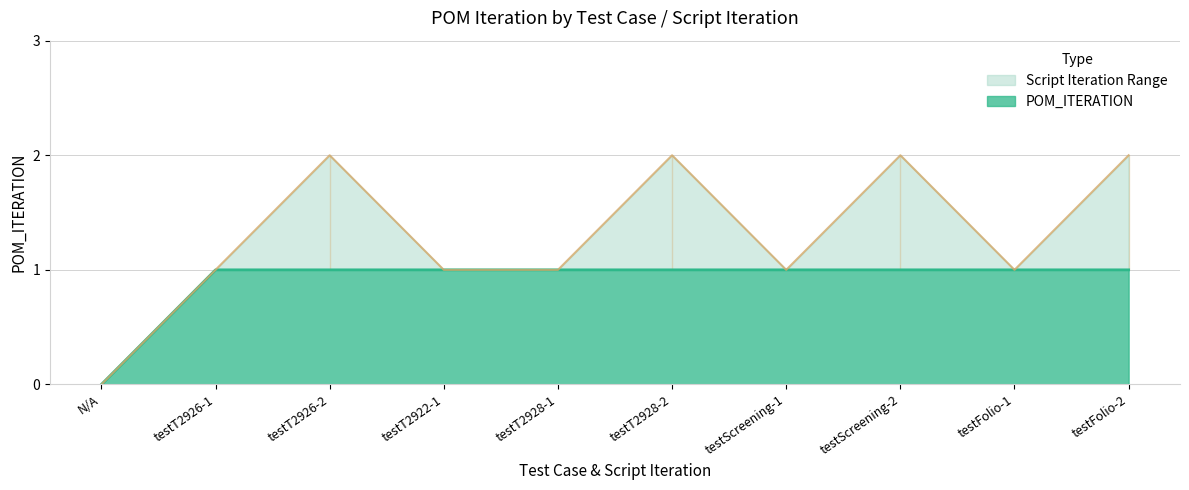

At how many categories does at least one series exceed 1?

4